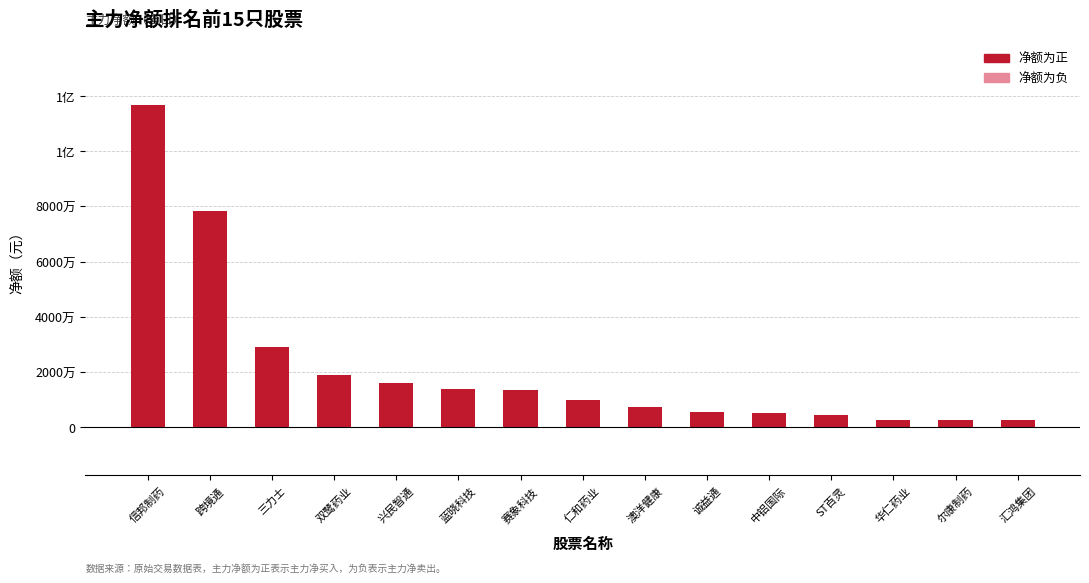

The chart shows a value of 4401487 at ST百灵. True or false?

True